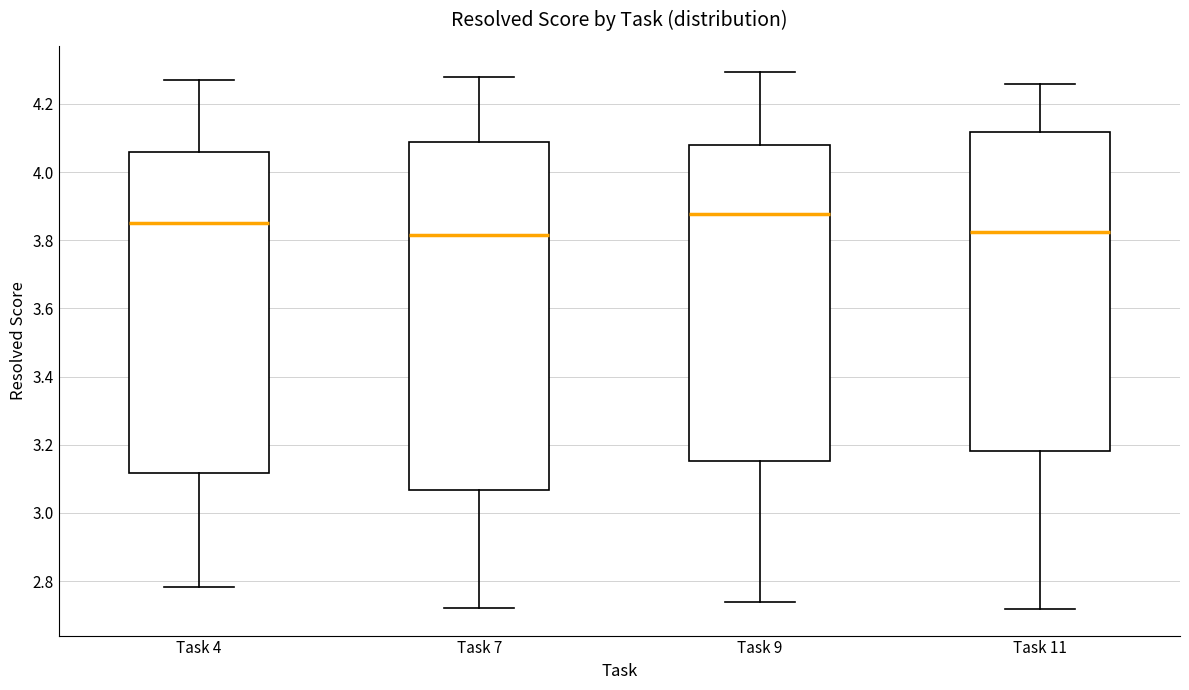

Reading left to right, transcribe this box plot: for each box, give where its median line is, the range the box spans, and where its two whiskers end, as read against the y-axis. The values are not printed on the chart, so give them approximately, as read against the axis.

Task 4: median 3.86, box 3.12 to 4.06, whiskers 2.78 to 4.28
Task 7: median 3.82, box 3.06 to 4.08, whiskers 2.72 to 4.28
Task 9: median 3.88, box 3.16 to 4.08, whiskers 2.74 to 4.30
Task 11: median 3.82, box 3.18 to 4.12, whiskers 2.72 to 4.26